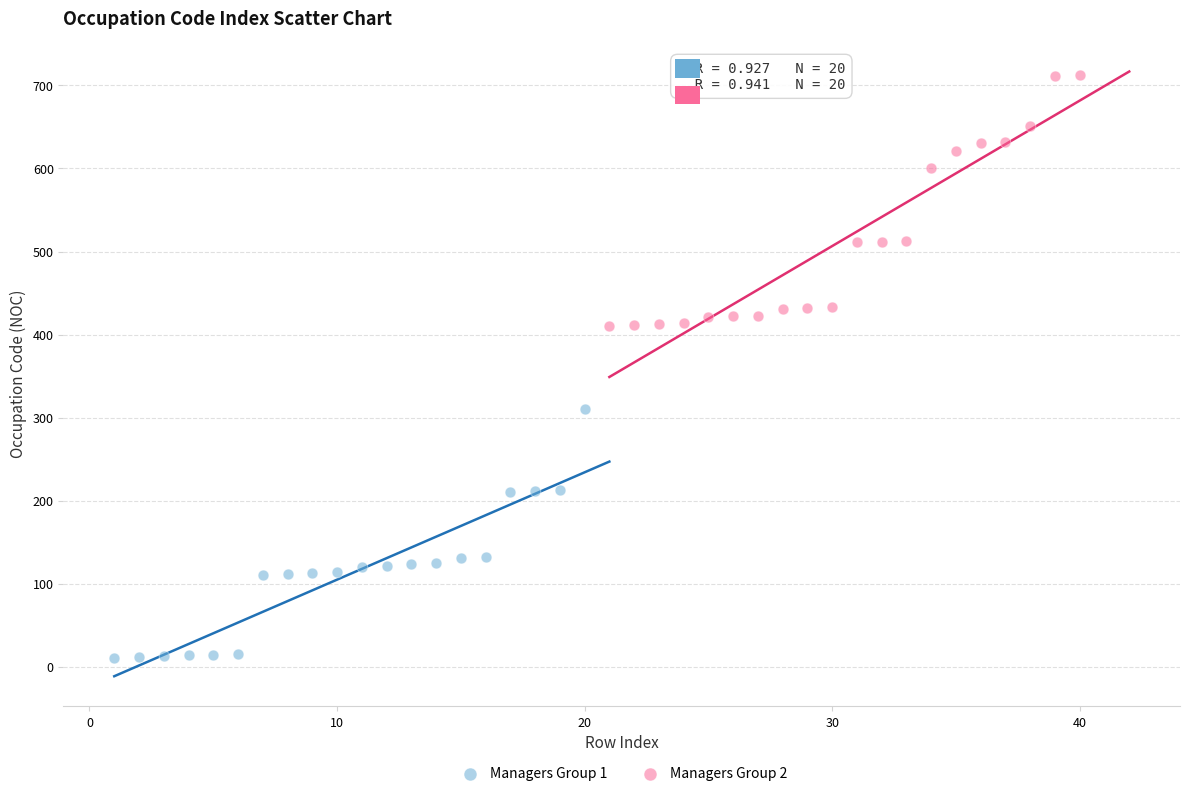

Which series reaches the maximum Y coordinate?

Managers Group 2